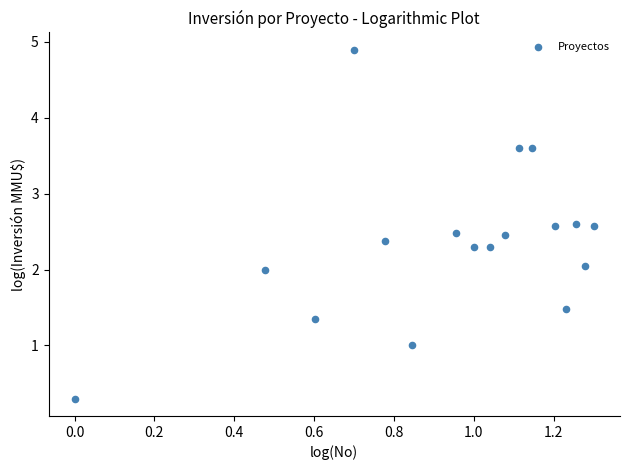

What is the range of X values (max minus min)?

1.3